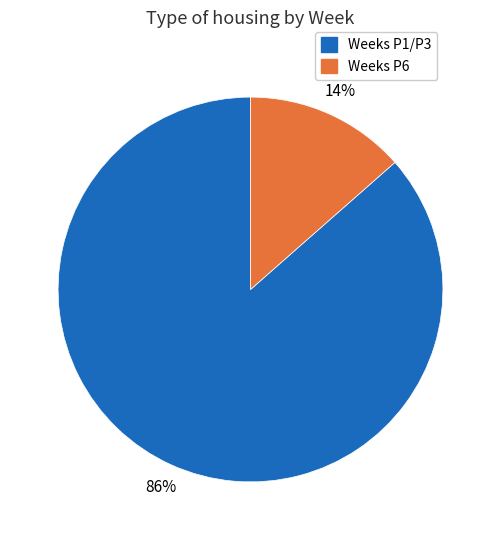

To the nearest percent, what is the average slice percentage?

50%